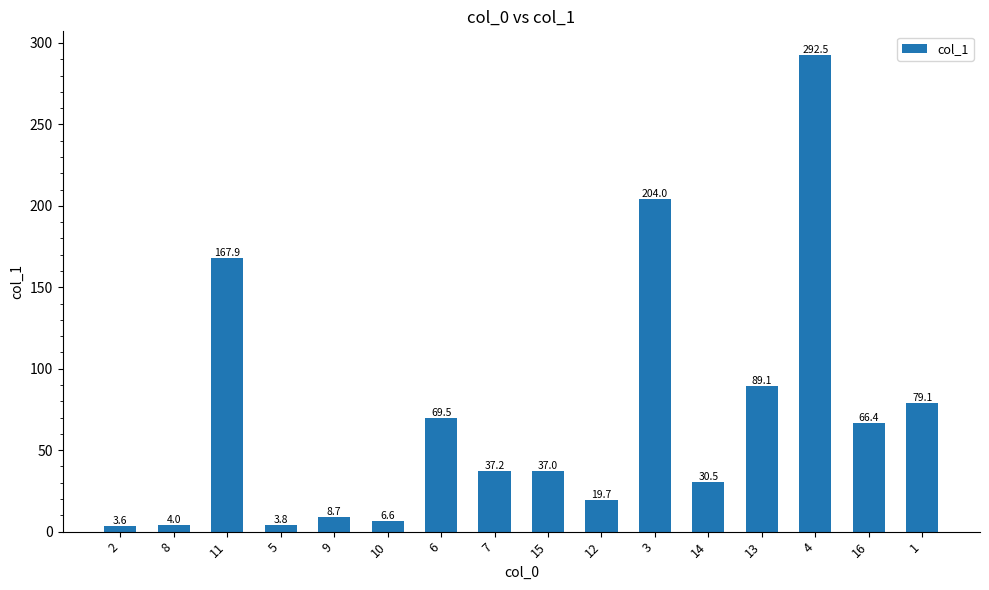

Does the chart contain stacked bars?

No